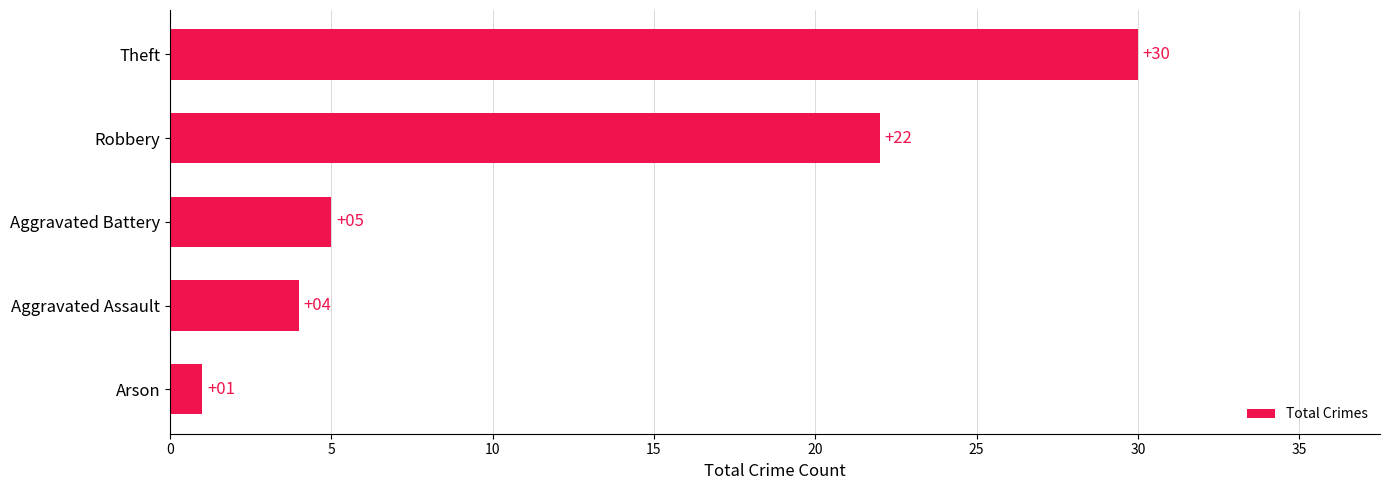

What is the average value?

12